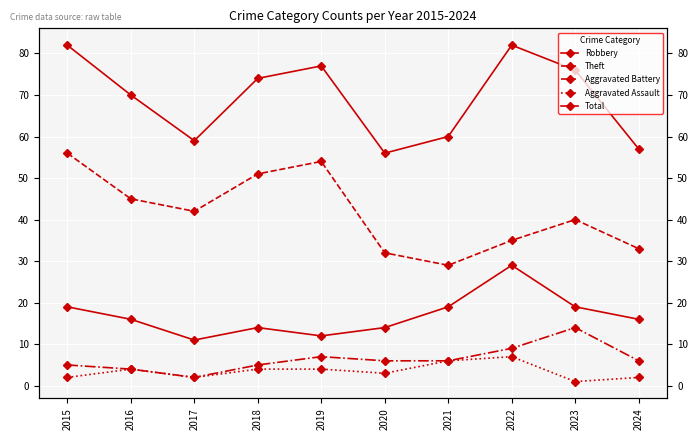

What is the difference between the maximum and minimum values in the Total series?

26